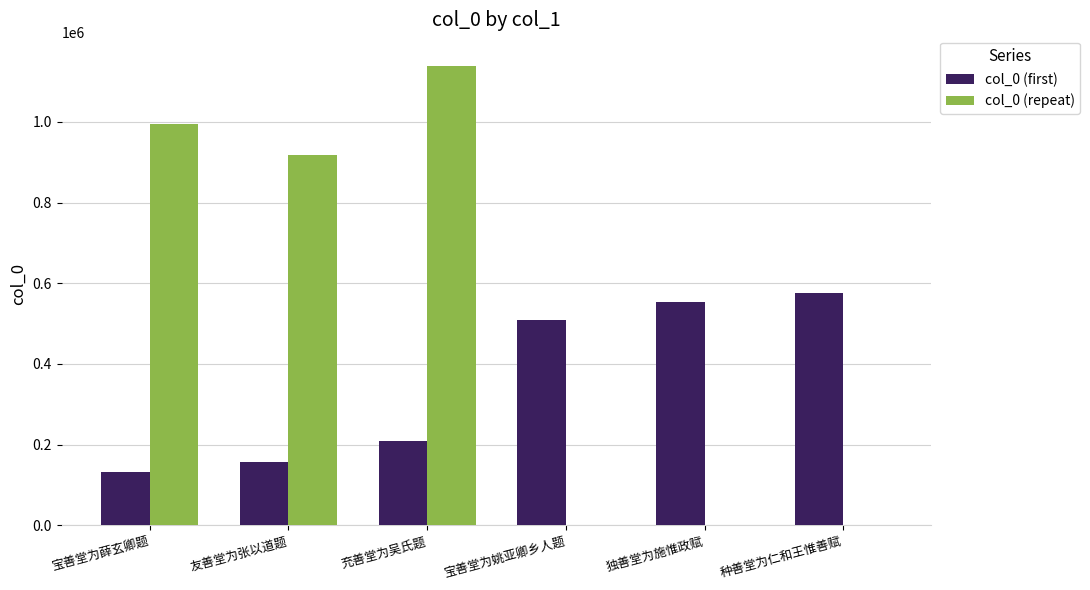

True or false: col_0 (first) has a value of 209340 at 充善堂为吴氏题.

True